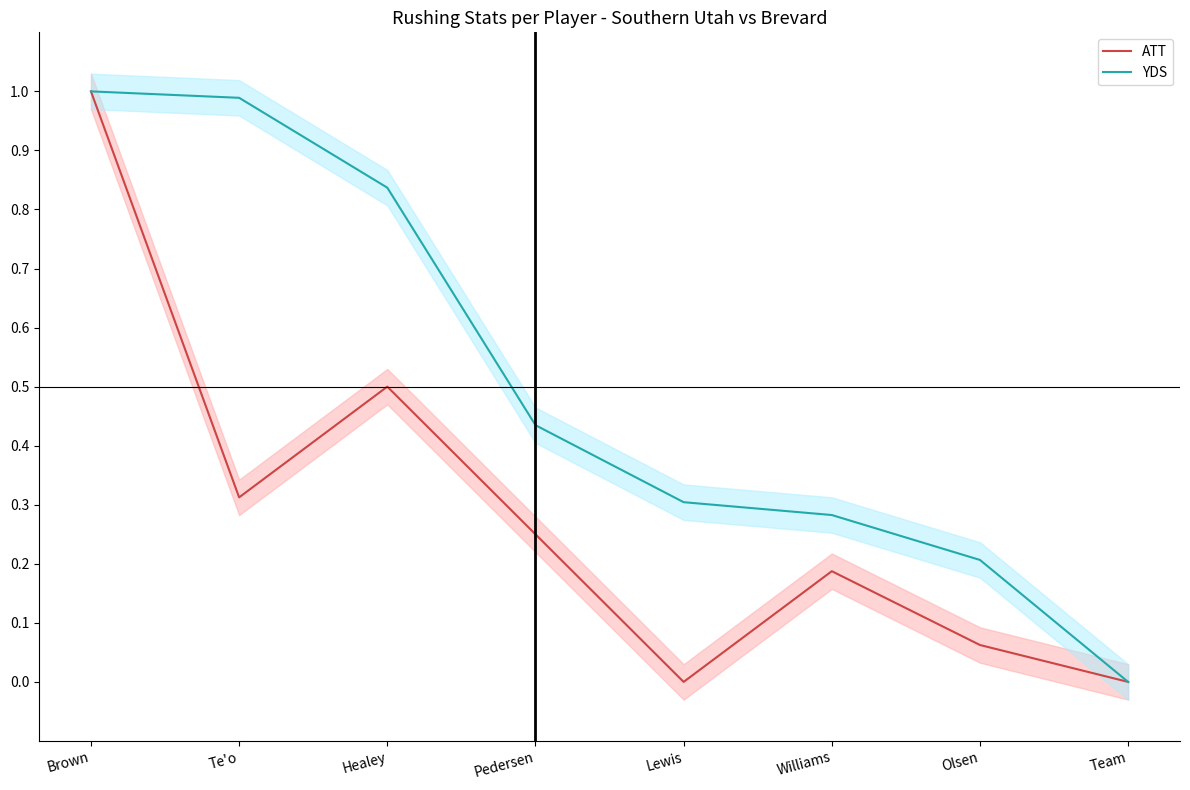

Rank the series by their average value, from lowest to highest.

ATT, YDS